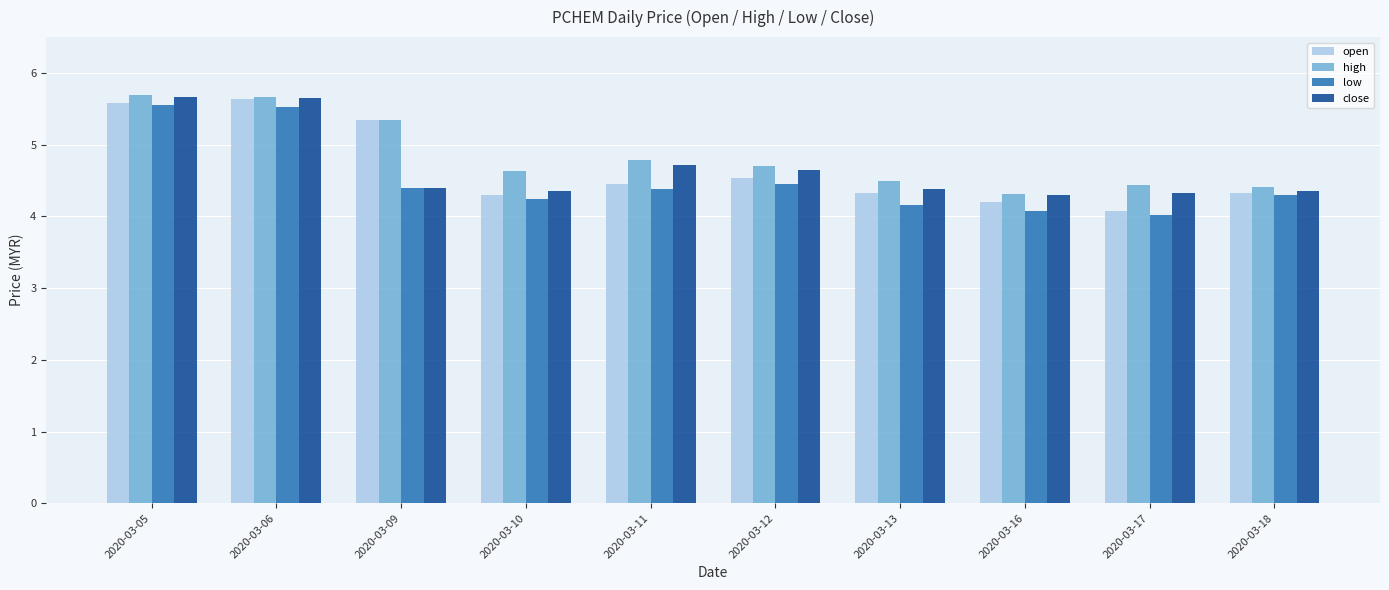

What is the minimum value shown in the chart?

4.0